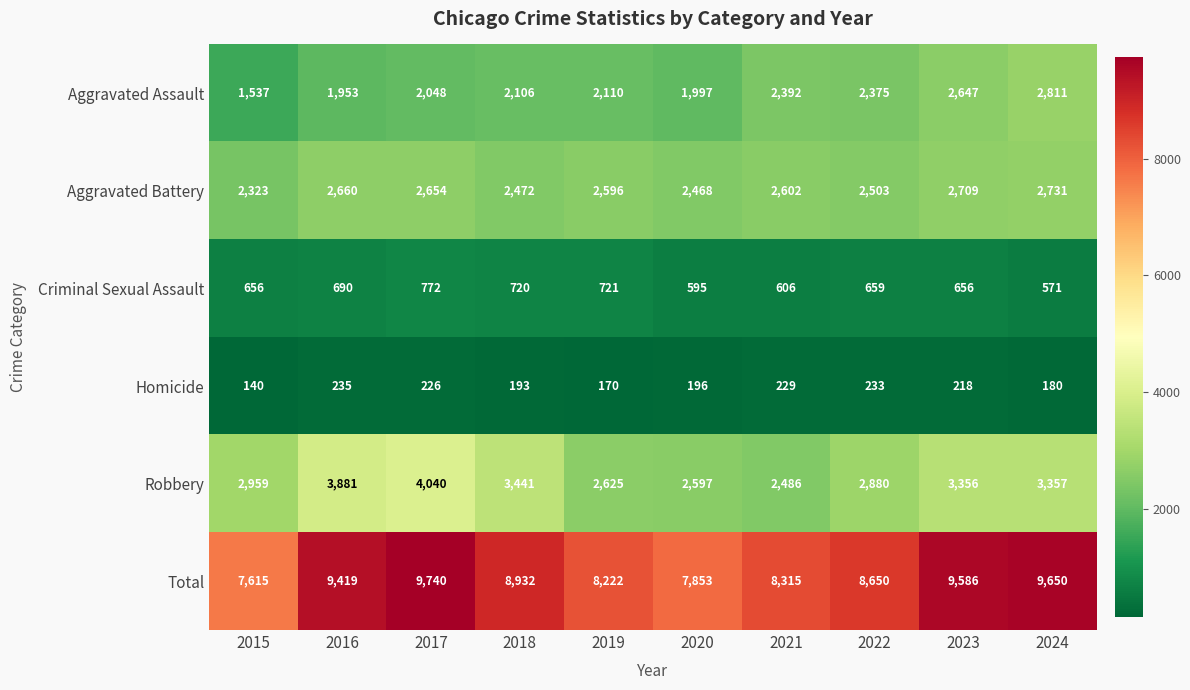

Rank the series by their maximum value, from lowest to highest.

Homicide, Criminal Sexual Assault, Aggravated Battery, Aggravated Assault, Robbery, Total